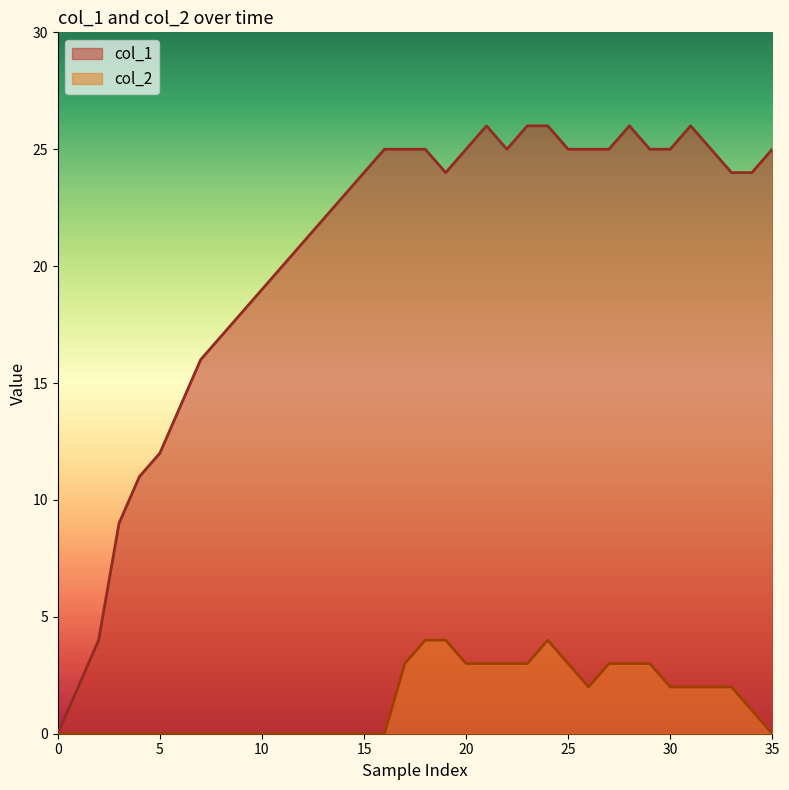

Where is the first local maximum for col_1?

21